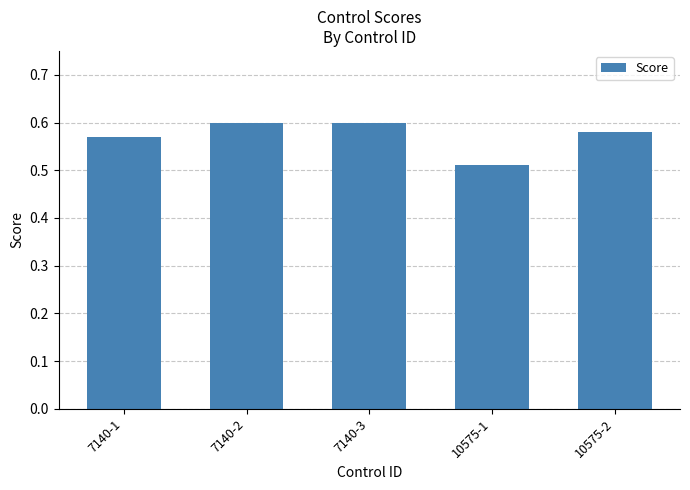

At which label is the value closest to 0?

10575-1